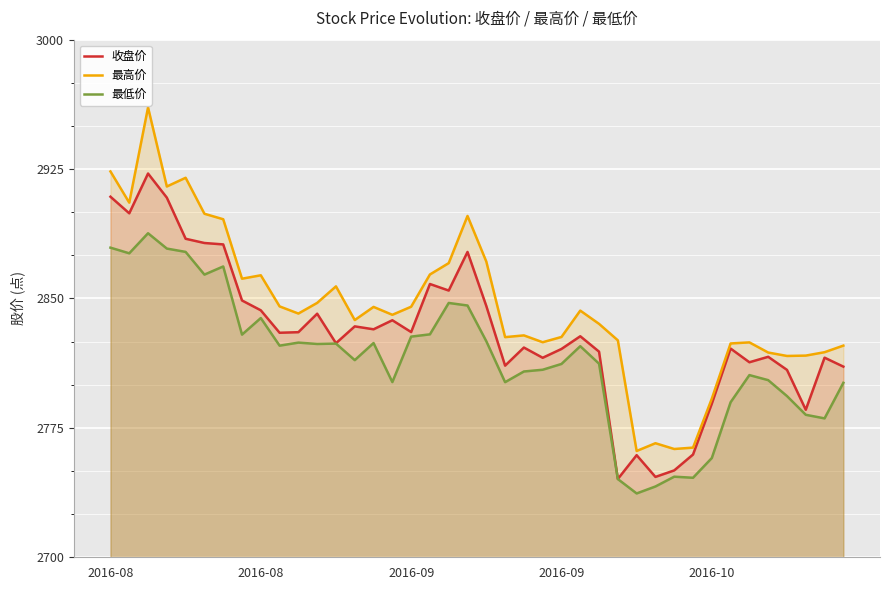

How many lines are shown in the chart?

3